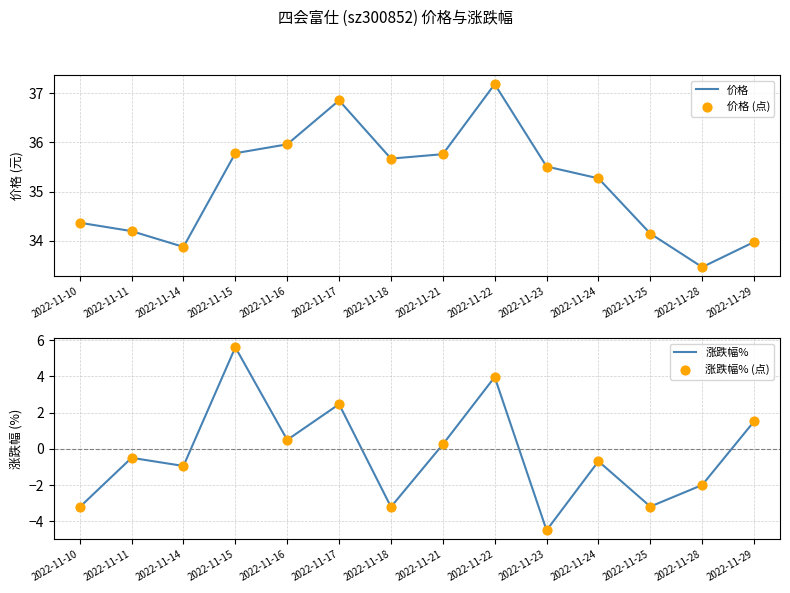

Which series reaches the maximum Y coordinate?

价格